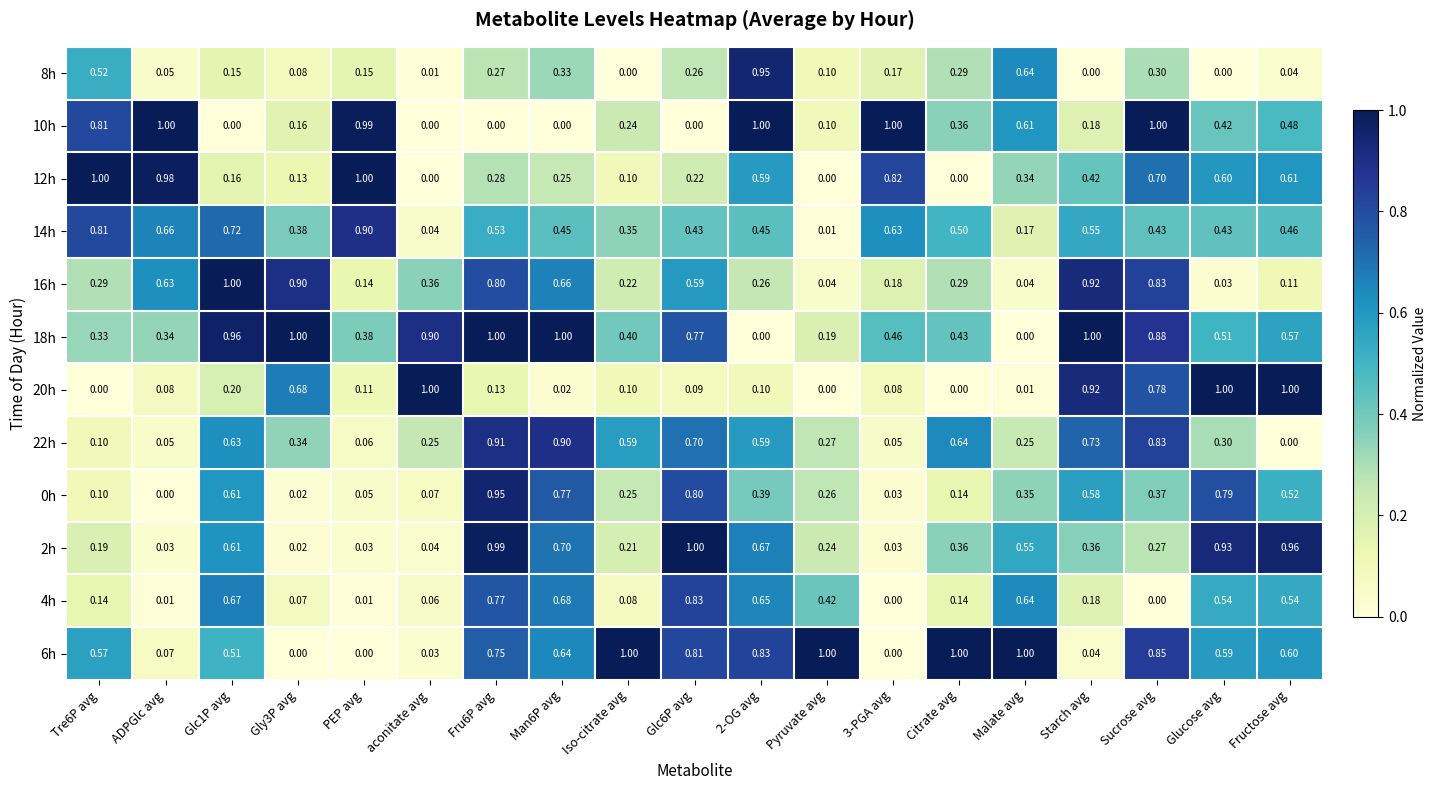

At which label is 22h closest to 0?

Fructose avg